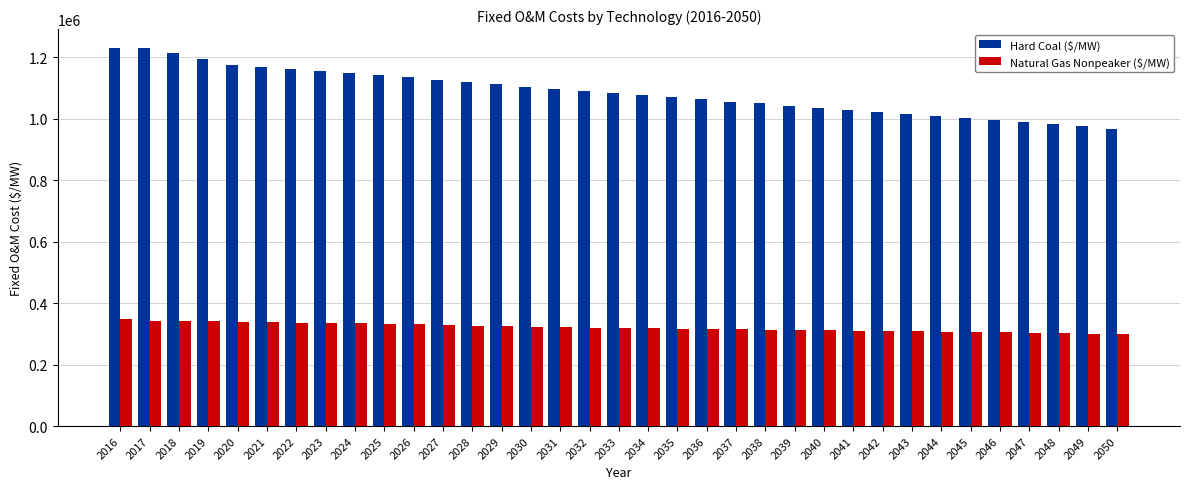

What is the difference between the highest and lowest values at 2018?

872236.4